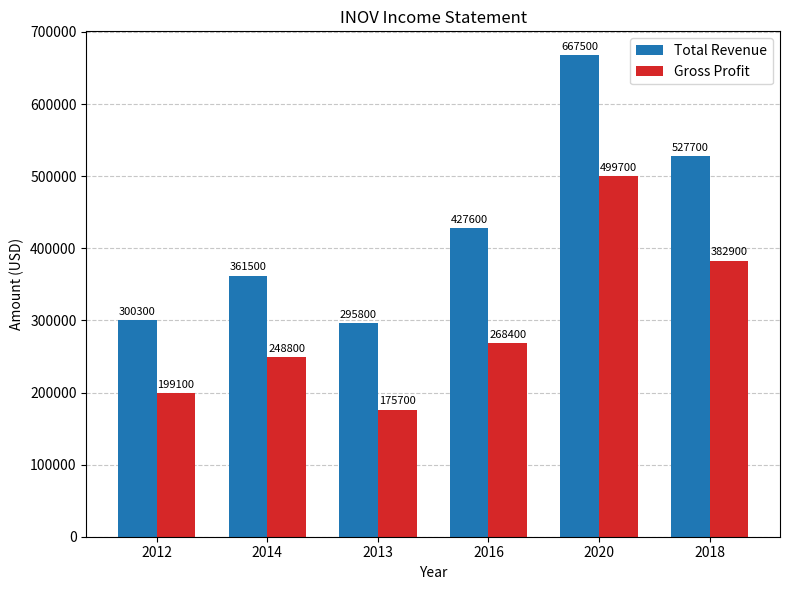

Rank the series by their maximum value, from lowest to highest.

Gross Profit, Total Revenue